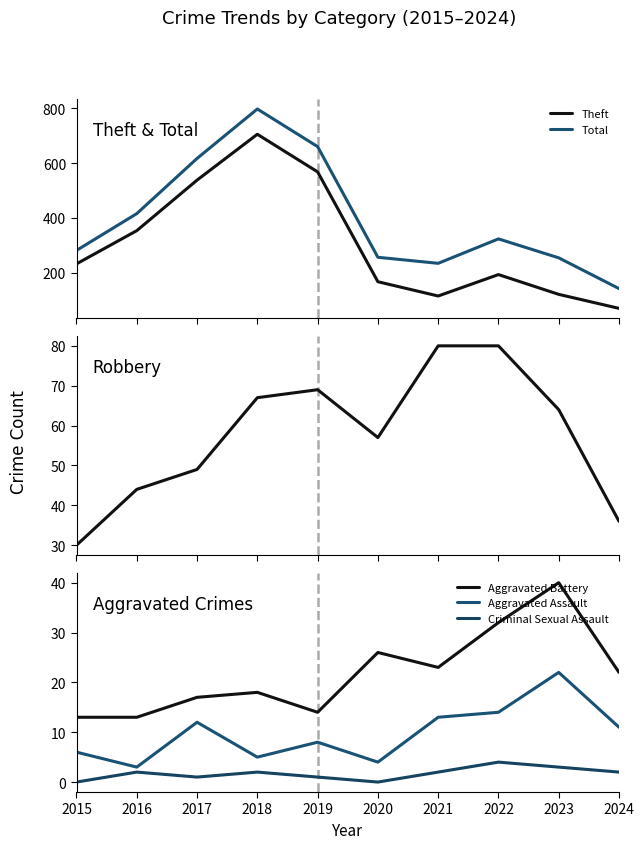

At which category is the sum across all series the highest?

2018